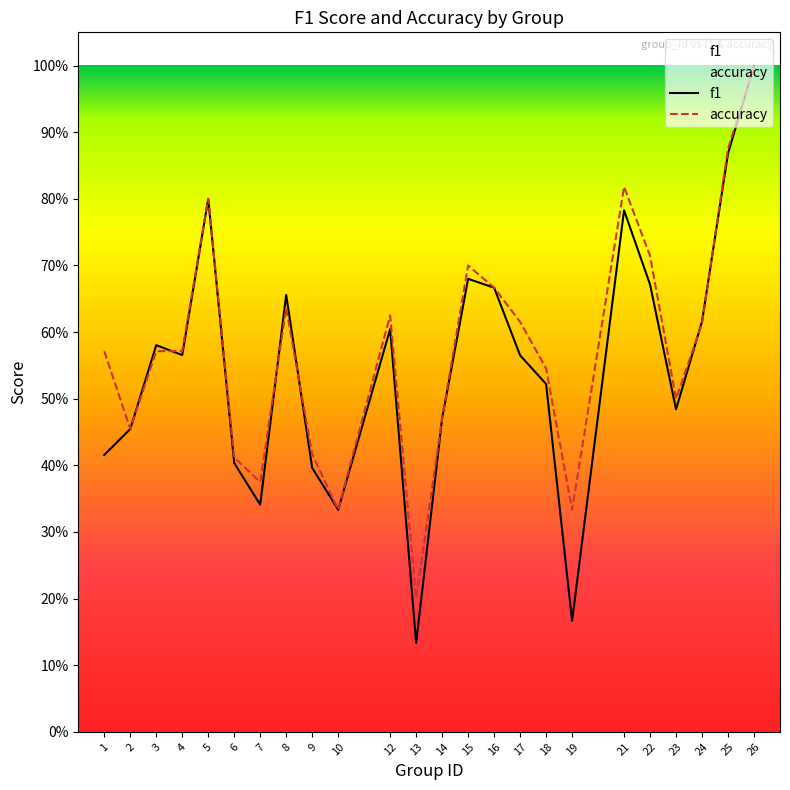

True or false: accuracy has more than 0 interior local peaks.

True